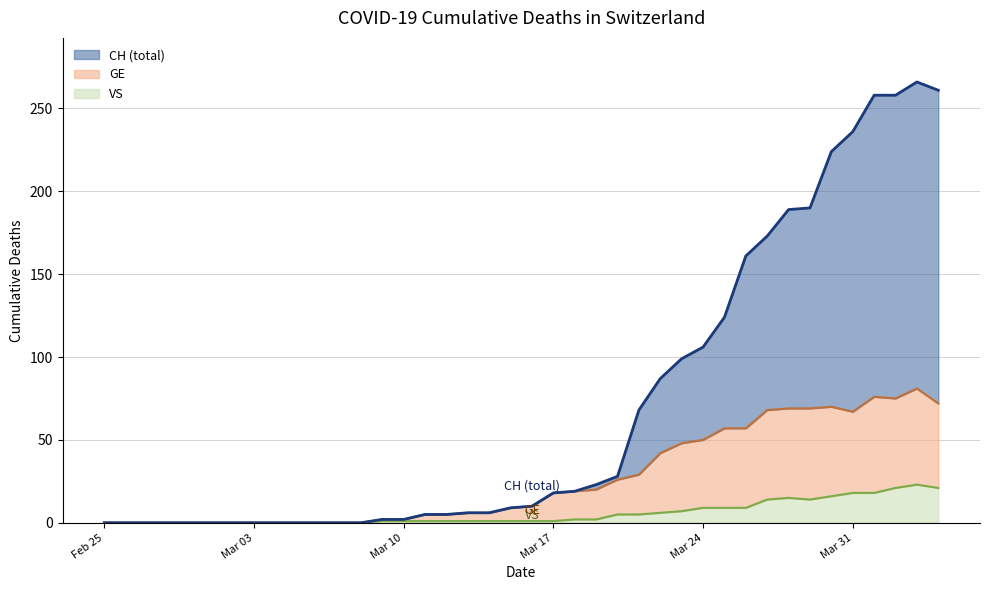

At which category is the sum across all series the highest?

2020-04-03